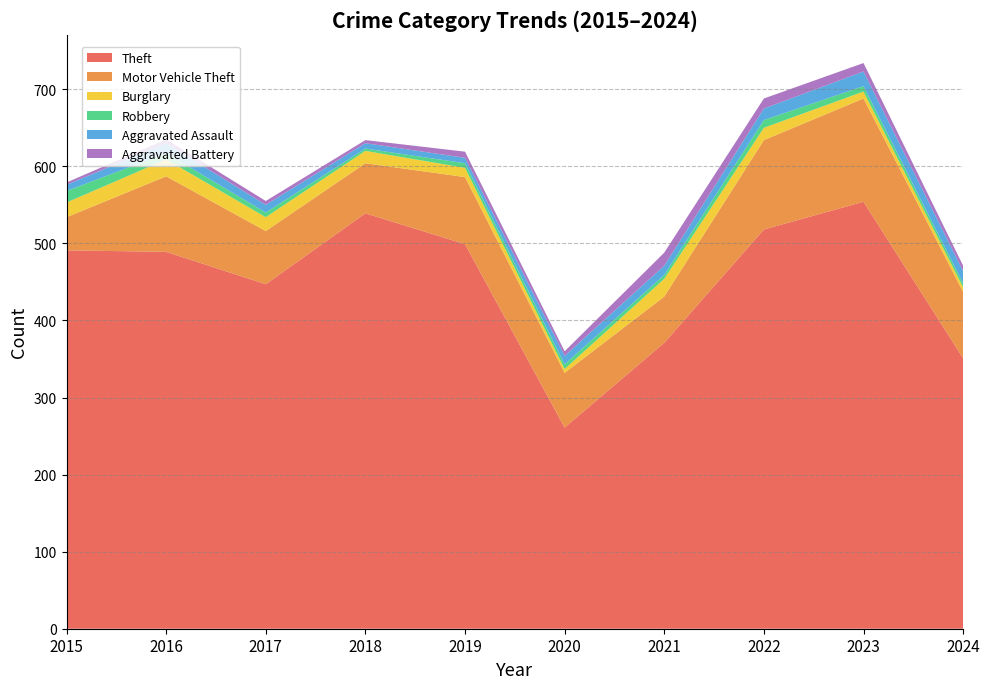

Reading right to left, transcribe all the data shown in this chart.

Theft: 351	554	518	371	261	499	539	447	489	491
Motor Vehicle Theft: 86	134	116	60	71	87	65	69	98	43
Burglary: 6	9	16	23	5	12	16	18	22	19
Robbery: 5	7	10	5	6	6	3	6	8	15
Aggravated Assault: 16	19	15	12	11	7	7	10	13	8
Aggravated Battery: 7	11	13	17	6	8	4	5	5	3